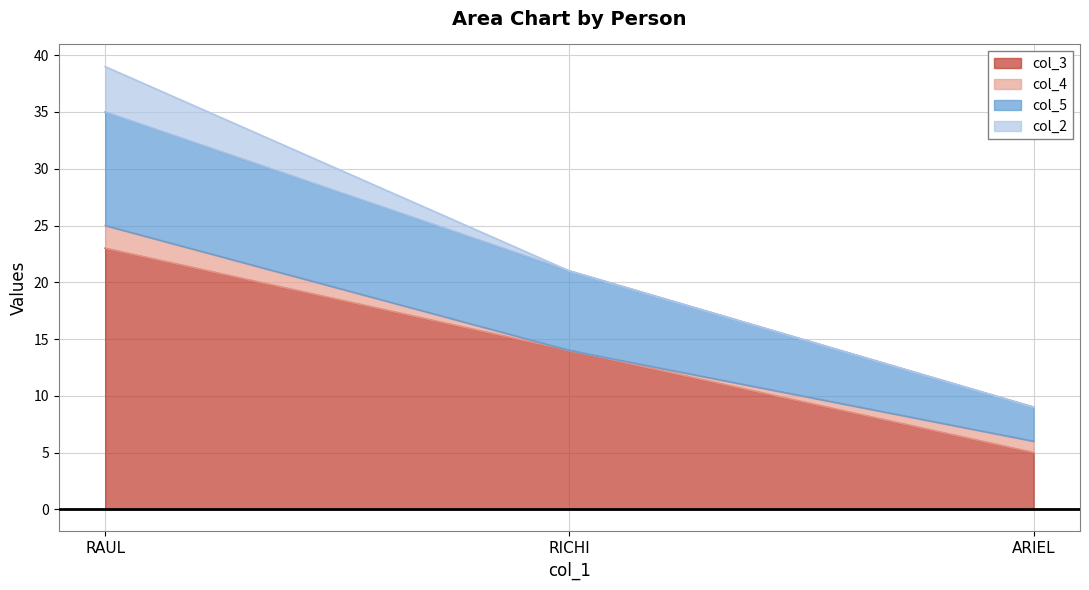

Read the col_3 value at RAUL.

23